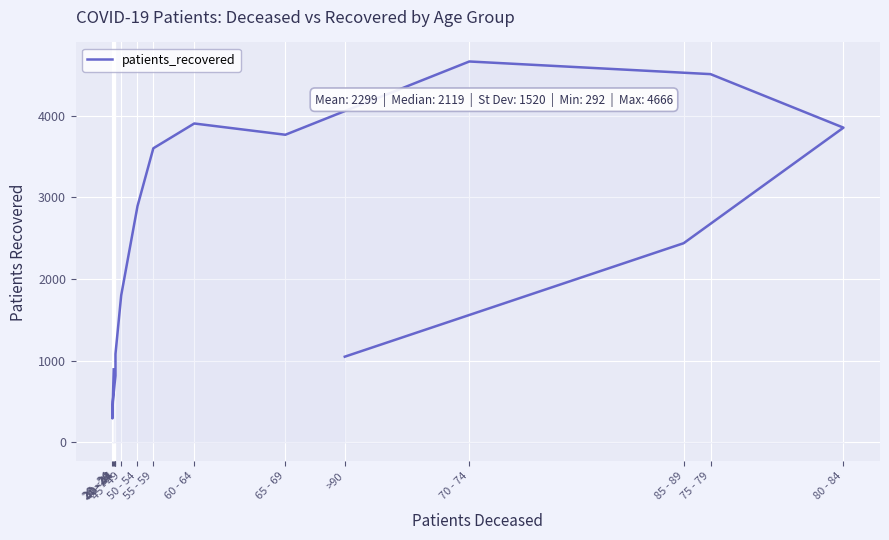

What is the sum of the values at 25 - 29 and 55 - 59?

4102